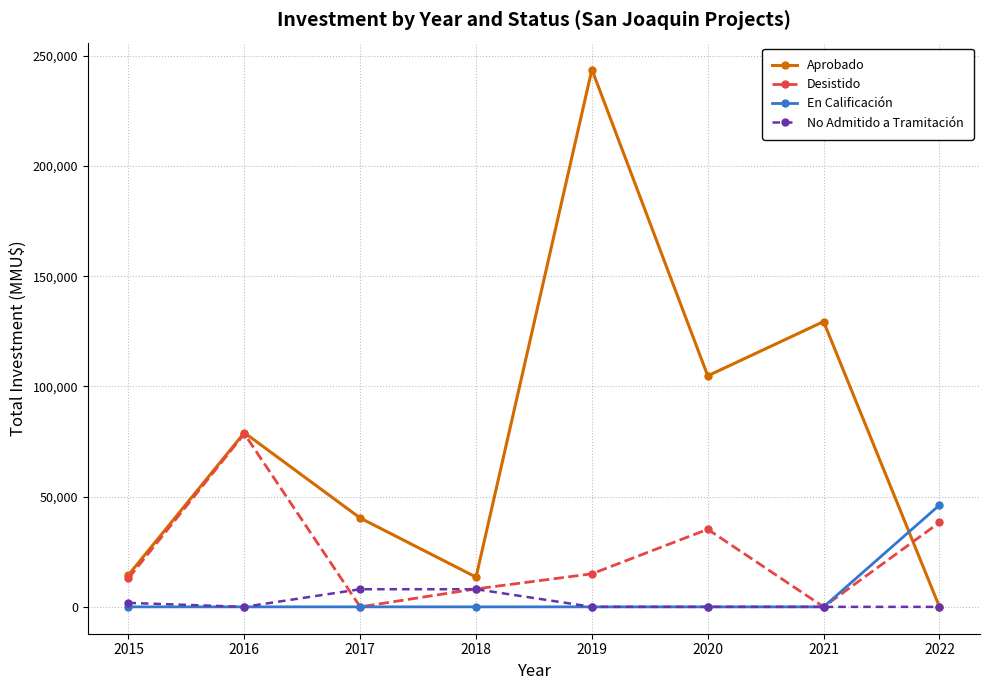

Which series ends up on top after the final intersection of Desistido and Aprobado?

Desistido